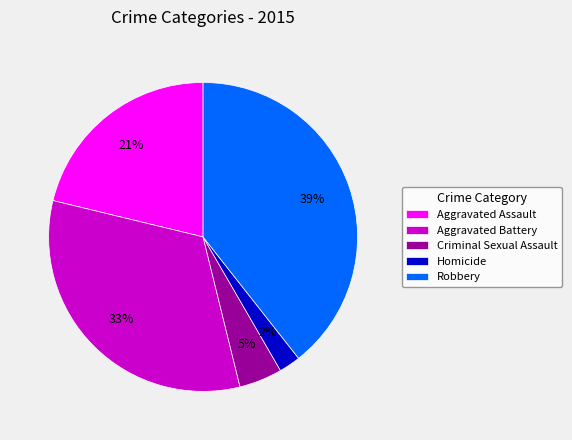

Is it true that Aggravated Assault is 21% of the pie?

True